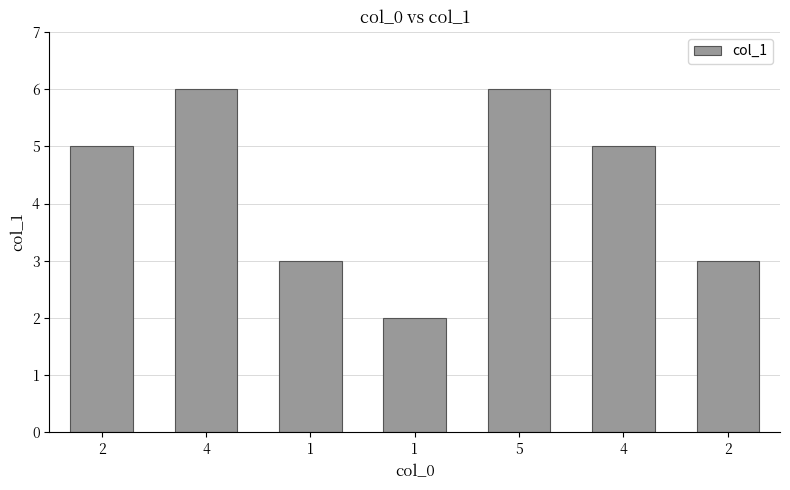

What is the label of the 7th bar from the right?

2